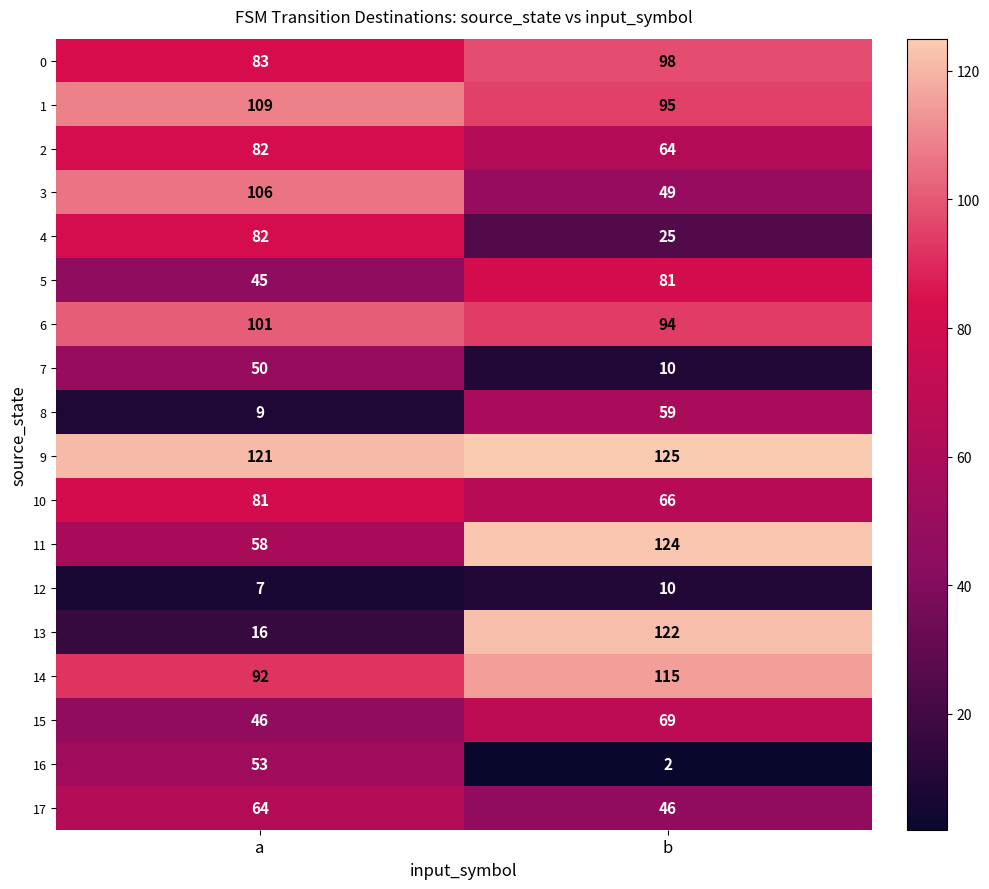

What is the sum of all 9 values?

246